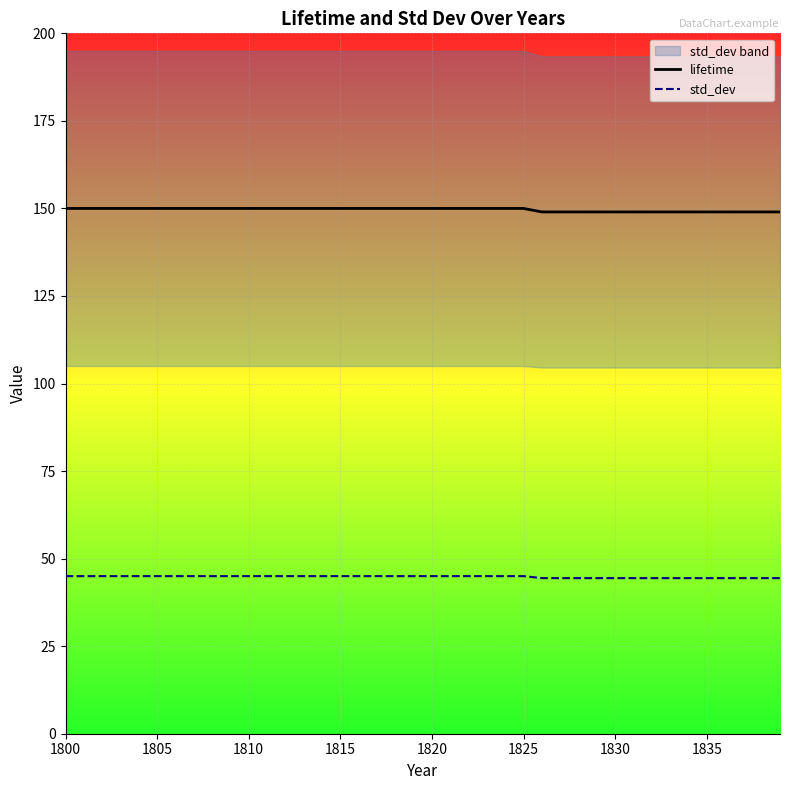

What is the minimum value shown in the chart?

44.4